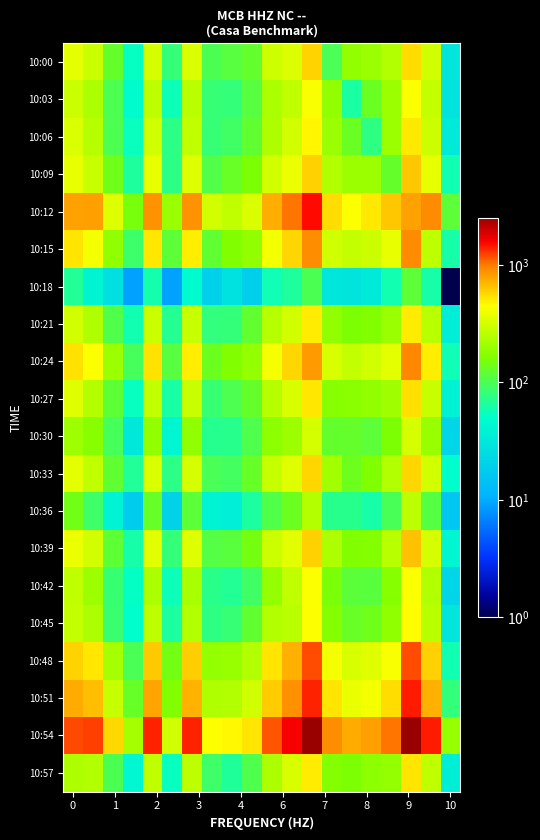

List the series in order of their peak value, highest first.

10:54, 10:12, 10:51, 10:48, 10:24, 10:15, 10:39, 10:09, 10:00, 10:33, 10:27, 10:57, 10:06, 10:21, 10:45, 10:42, 10:03, 10:30, 10:36, 10:18